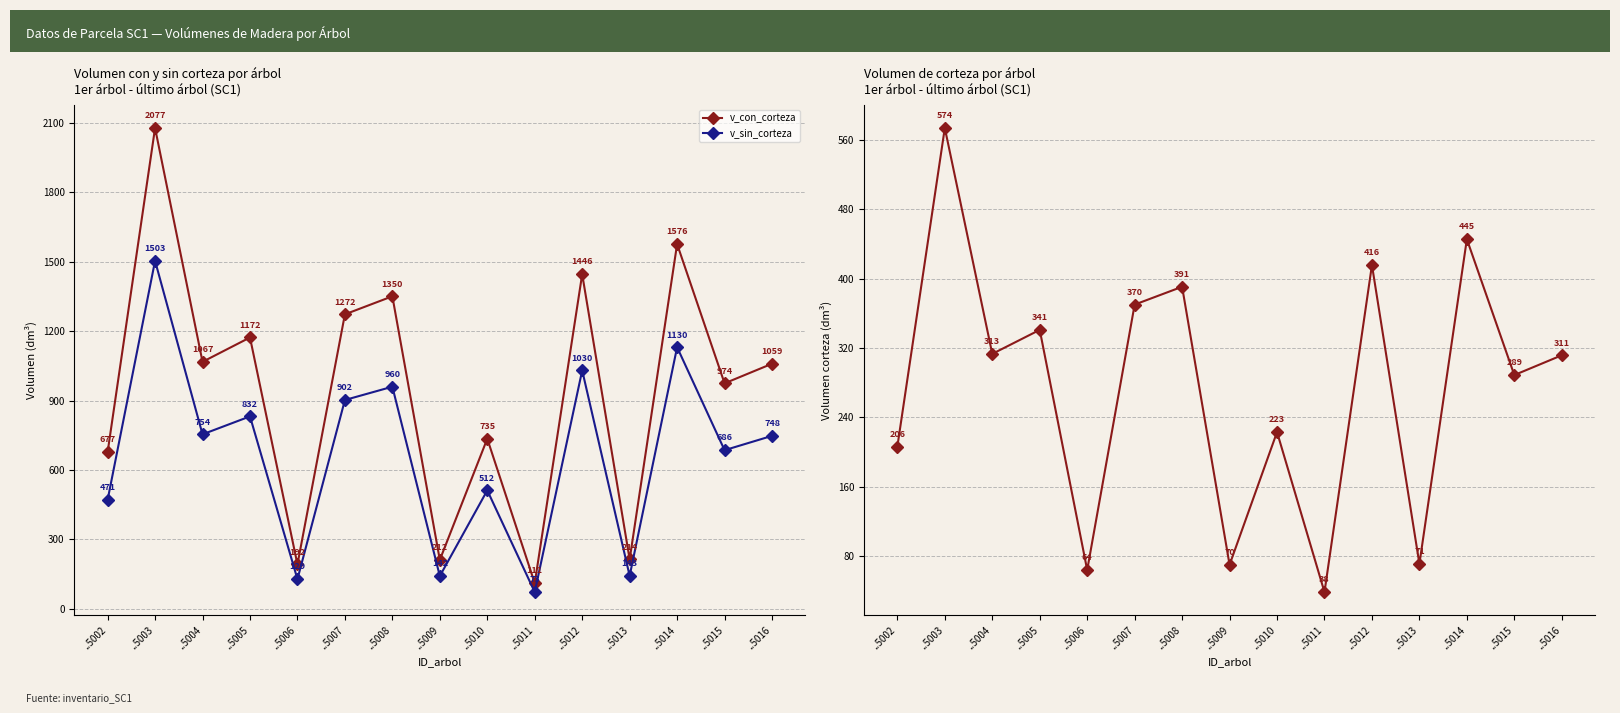

Rank the series by their maximum value, from highest to lowest.

v_con_corteza, v_sin_corteza, v_de_corteza